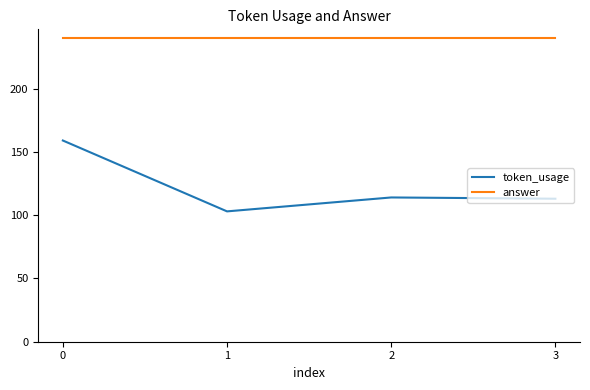

What is the total value across all series at 3?

353